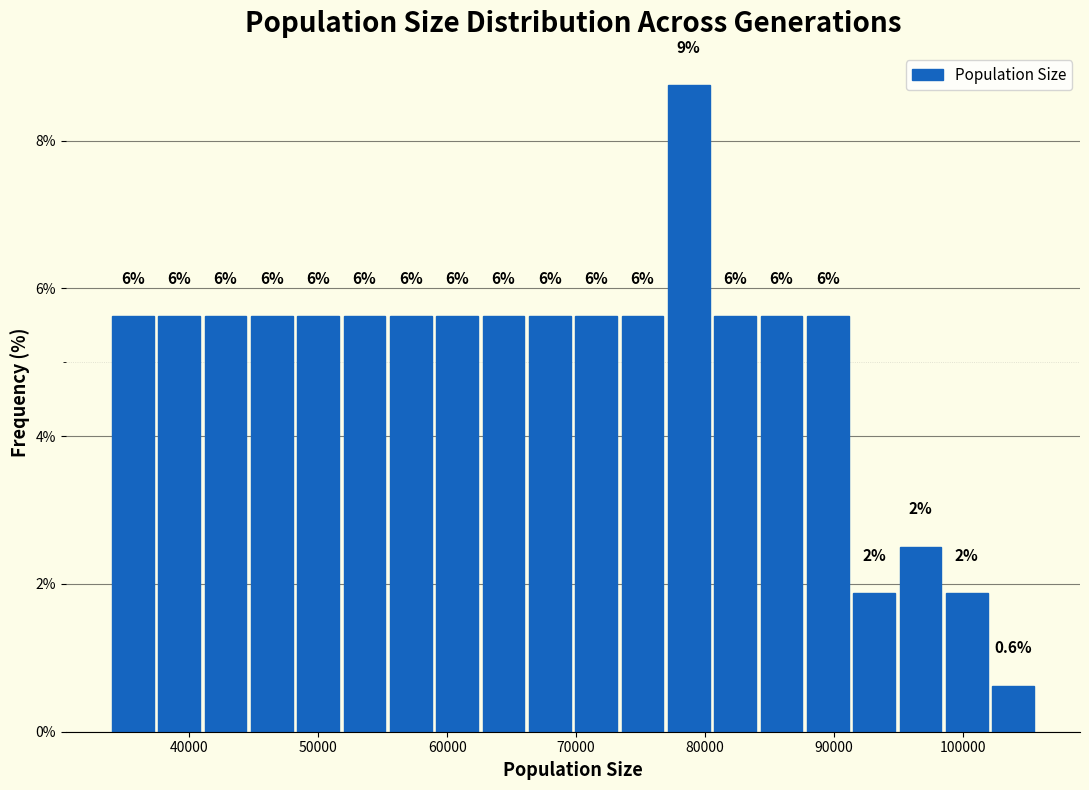

Around what value on the x-axis is the tallest bar? Give the approximate position of its centre, as read against the axis.

79000